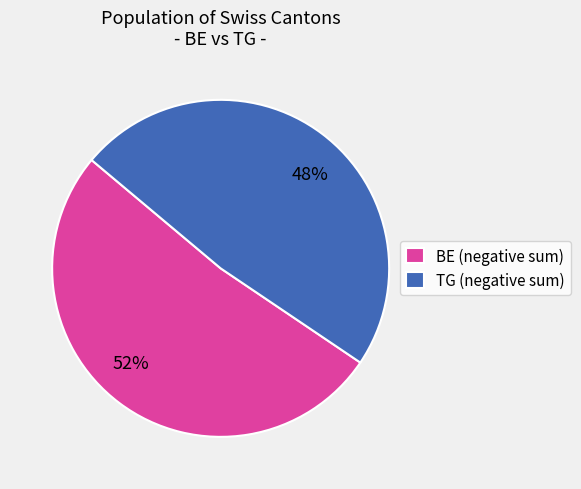

To the nearest percent, what is the combined percentage of 52% and 48%?

100%